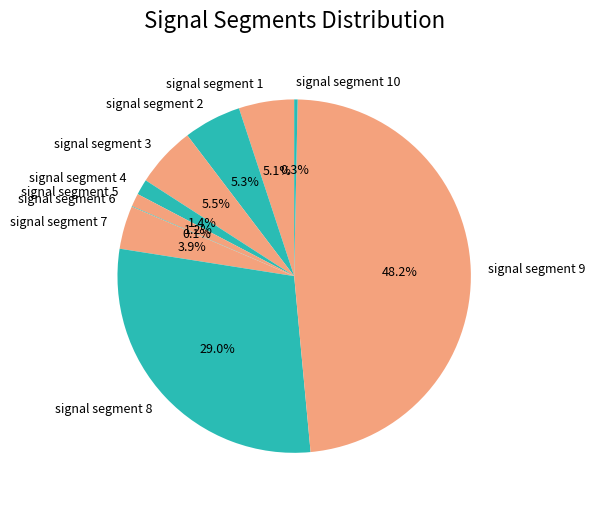

Which category has the biggest portion of the pie?

signal segment 9